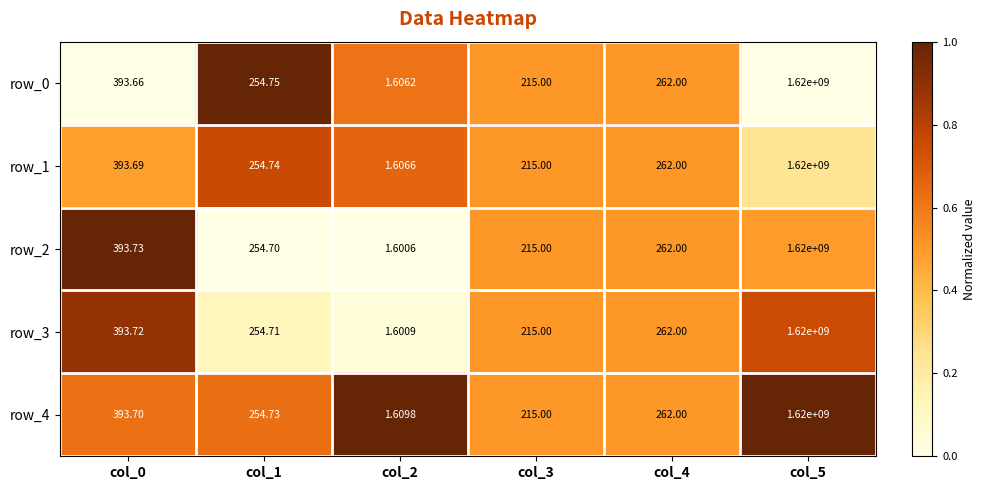

Reading left to right, what are all the values shown in this chart?

row_0: 0.0	1.0	0.6	0.5	0.5	0.0
row_1: 0.5	0.8	0.7	0.5	0.5	0.2
row_2: 1.0	0.0	0.0	0.5	0.5	0.5
row_3: 0.9	0.1	0.0	0.5	0.5	0.8
row_4: 0.6	0.6	1.0	0.5	0.5	1.0